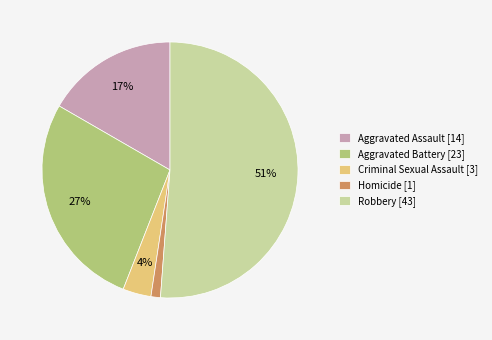

Which has a higher value, Aggravated Battery [23] or Robbery [43]?

Robbery [43]